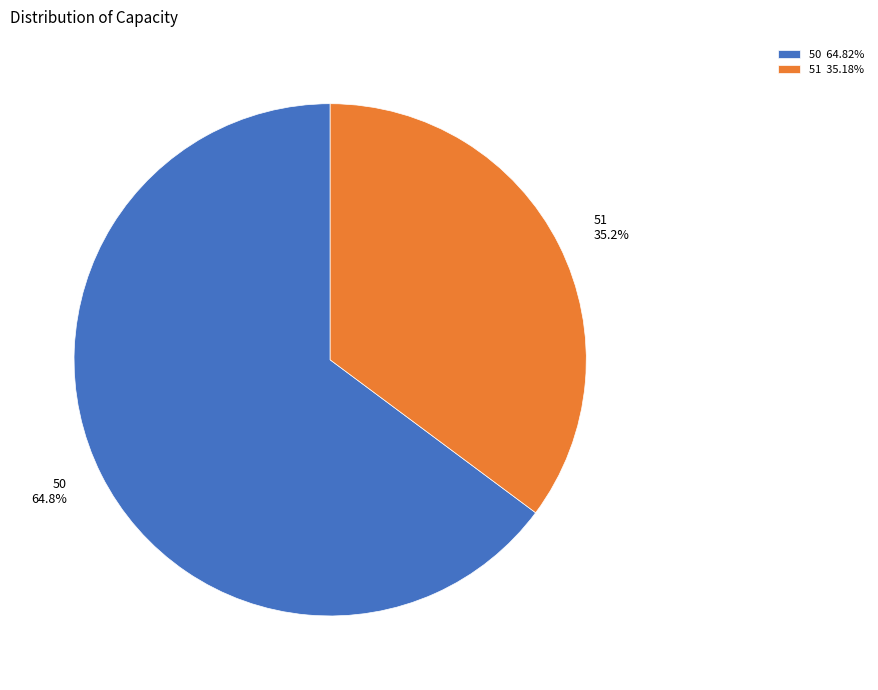

What percentage do 51 and 50 together represent?

100.0%